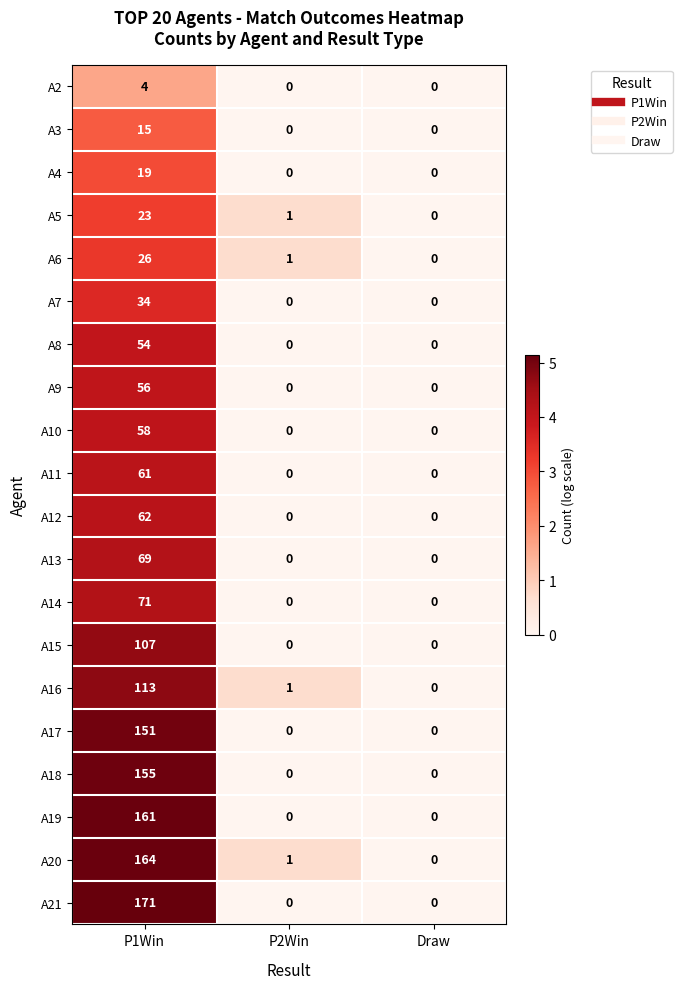

Which series has the largest total across all categories?

A21